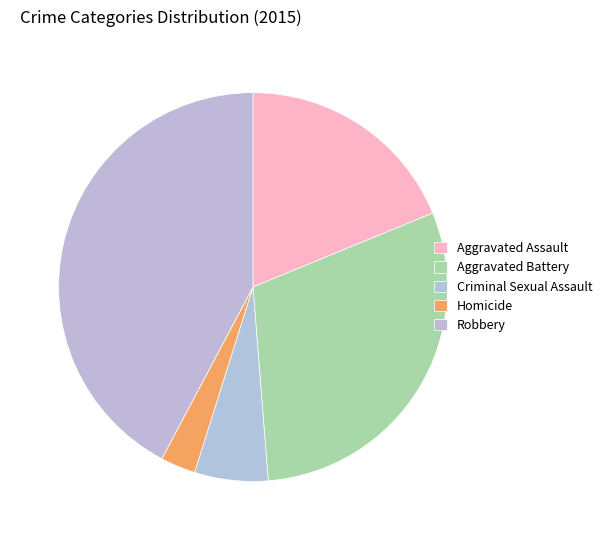

How many segments does this pie chart have?

5